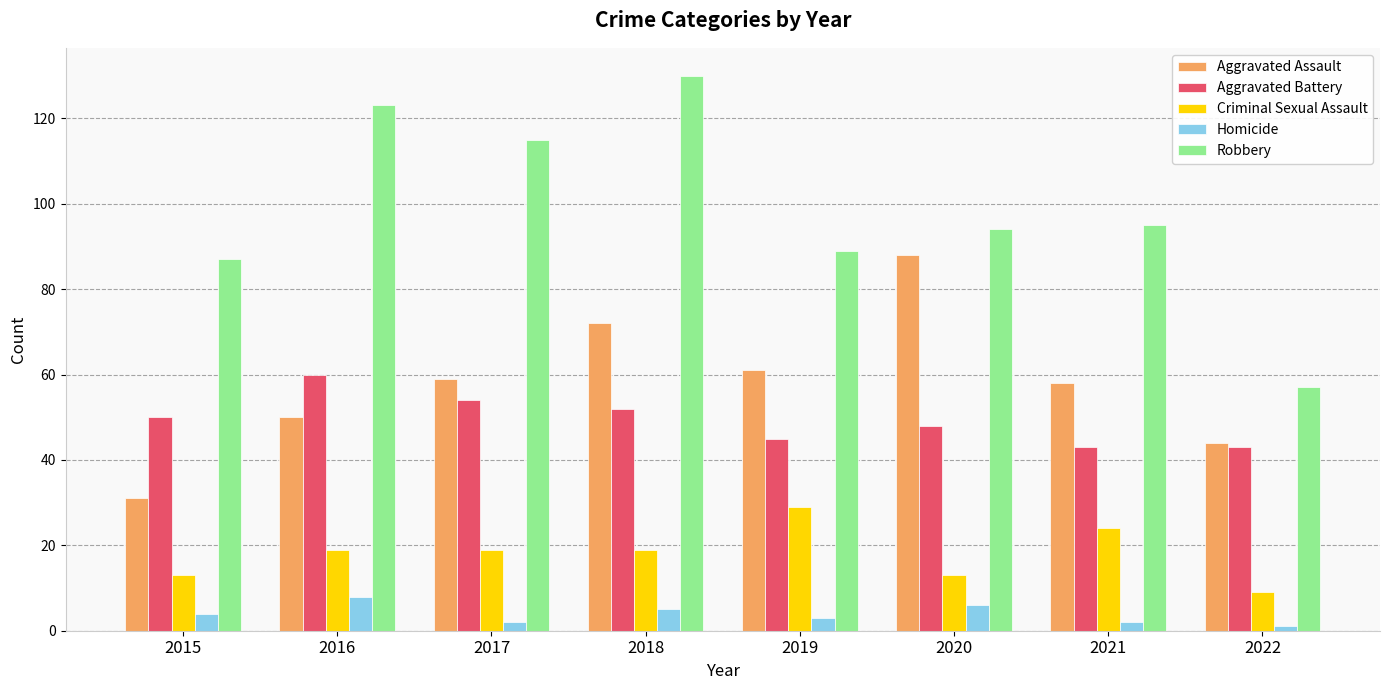

How many groups of bars are there?

8